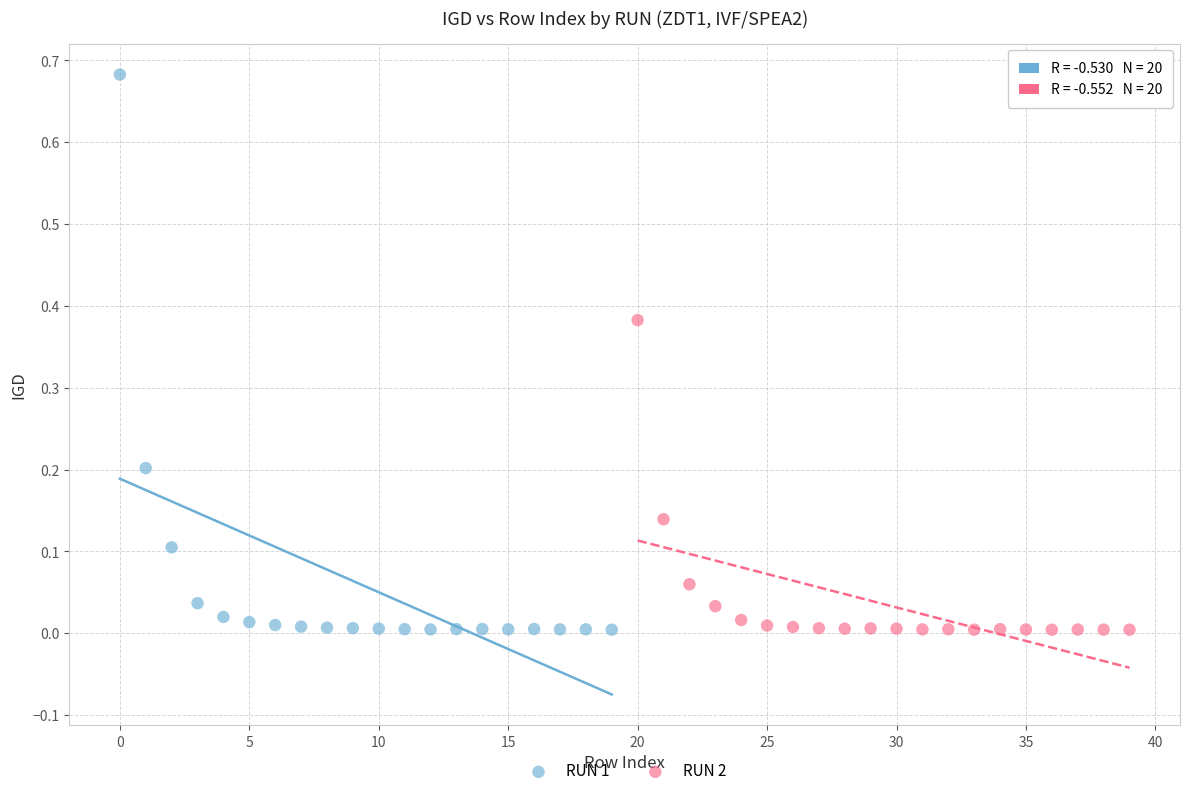

Which series contains the highest Y value?

RUN 1